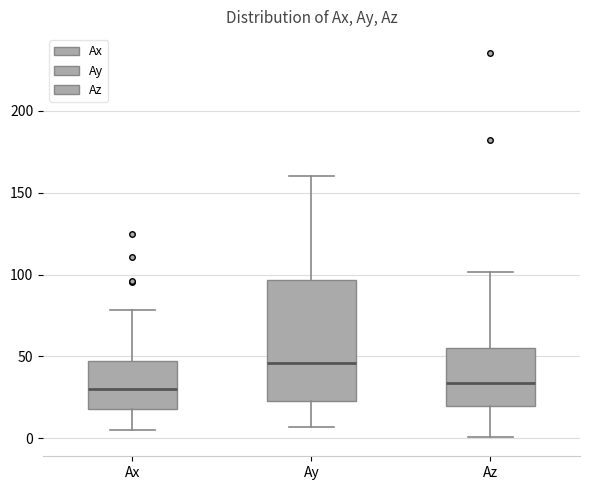

Which box is the tallest, from its lower edge to its upper edge?

Ay